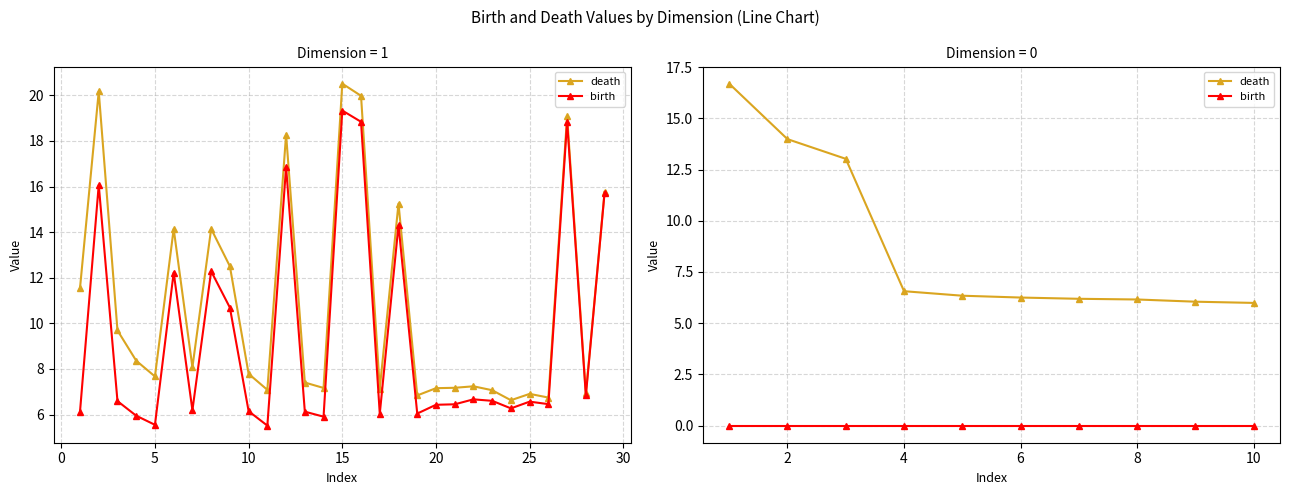

True or false: birth has more than 1 points higher than both neighbors.

False